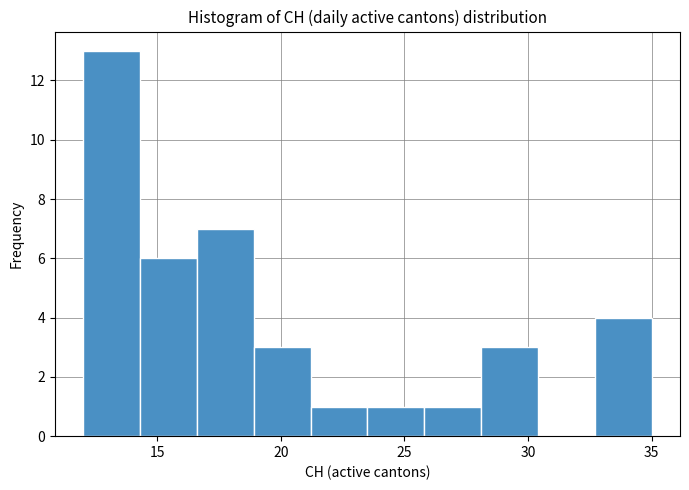

Reading left to right, transcribe this chart: for each bar, give the range it covers on the x-axis and its height. Neither the bar edges nor the heights are printed on the chart, so give them approximately, as read against the axes.

12.0 to 14.3: 13
14.3 to 16.6: 6
16.6 to 18.9: 7
18.9 to 21.2: 3
21.2 to 23.5: 1
23.5 to 25.8: 1
25.8 to 28.1: 1
28.1 to 30.4: 3
30.4 to 32.7: 0
32.7 to 35.0: 4